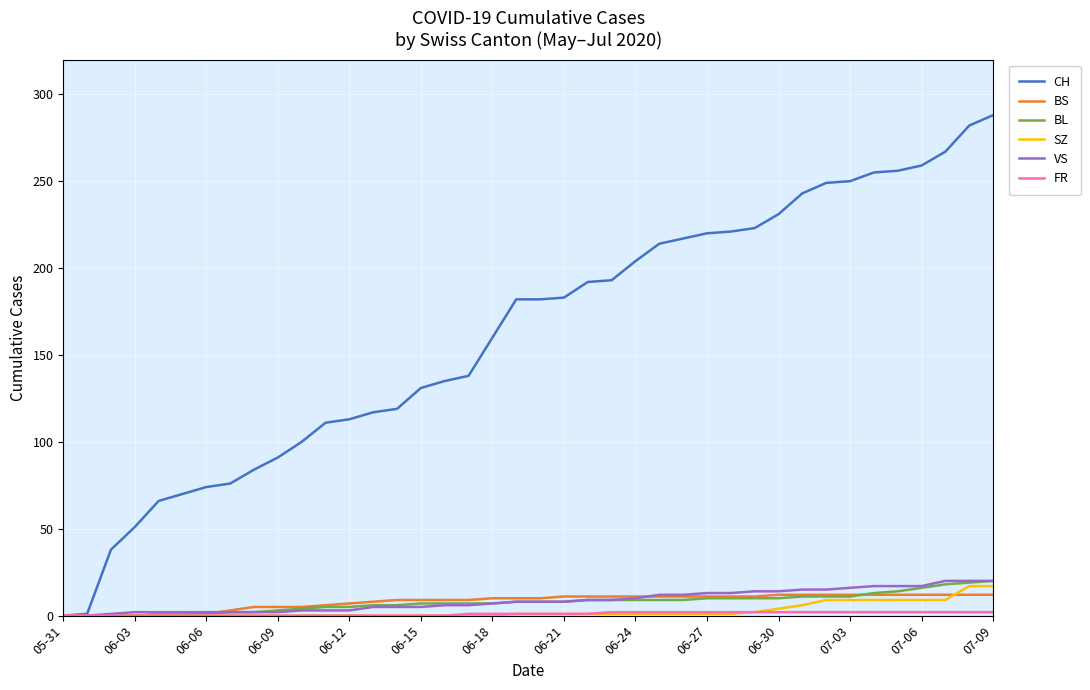

Which series has the widest spread of values?

CH